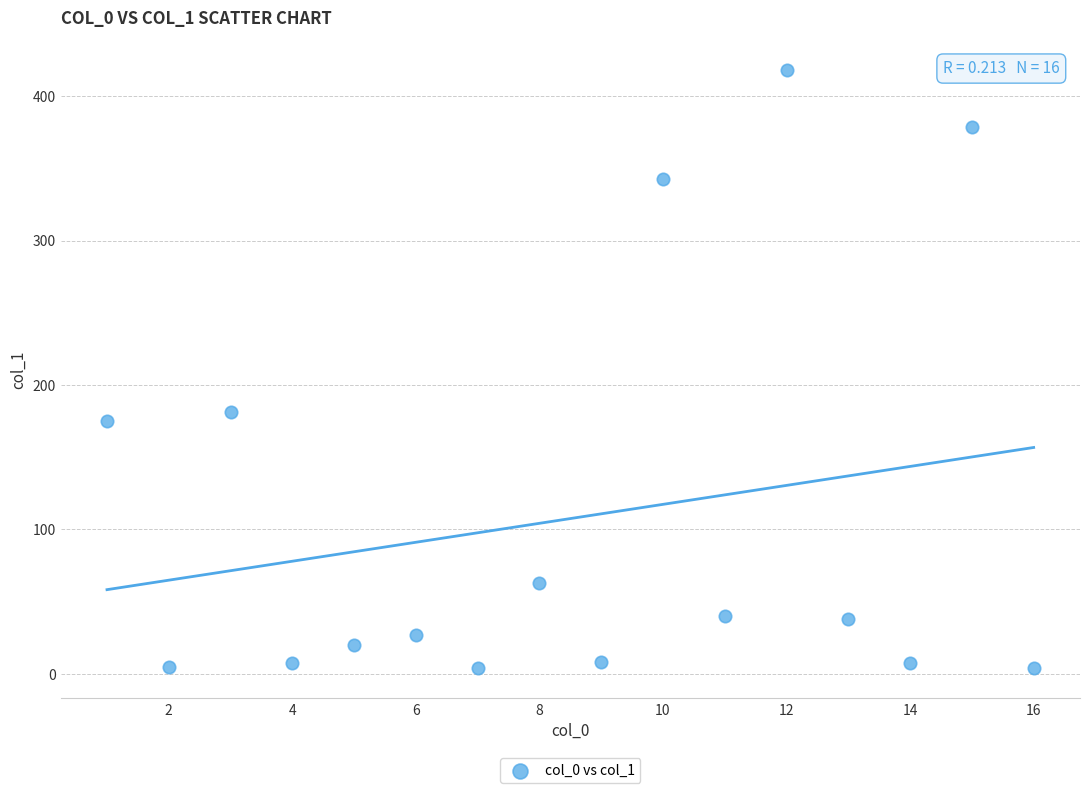

What Y value in the scatter plot is closest to 210?

181.5